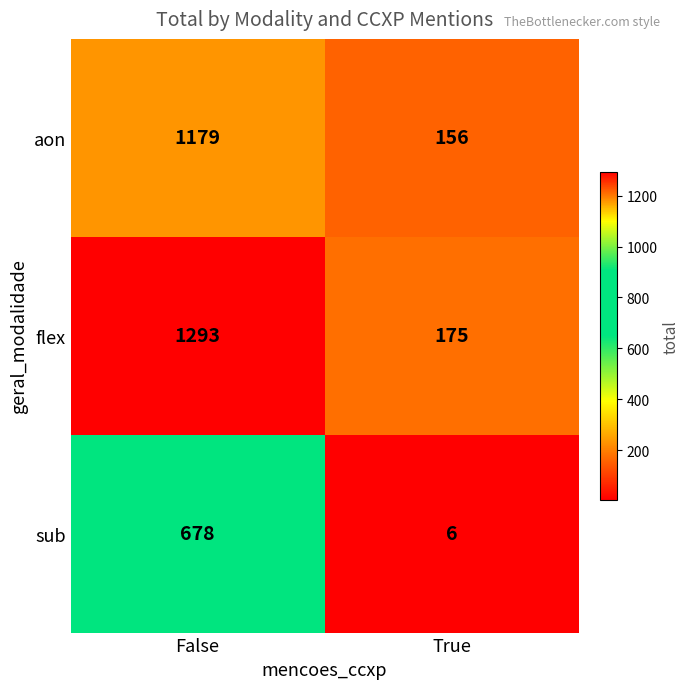

At which category is the sum across all series the highest?

False